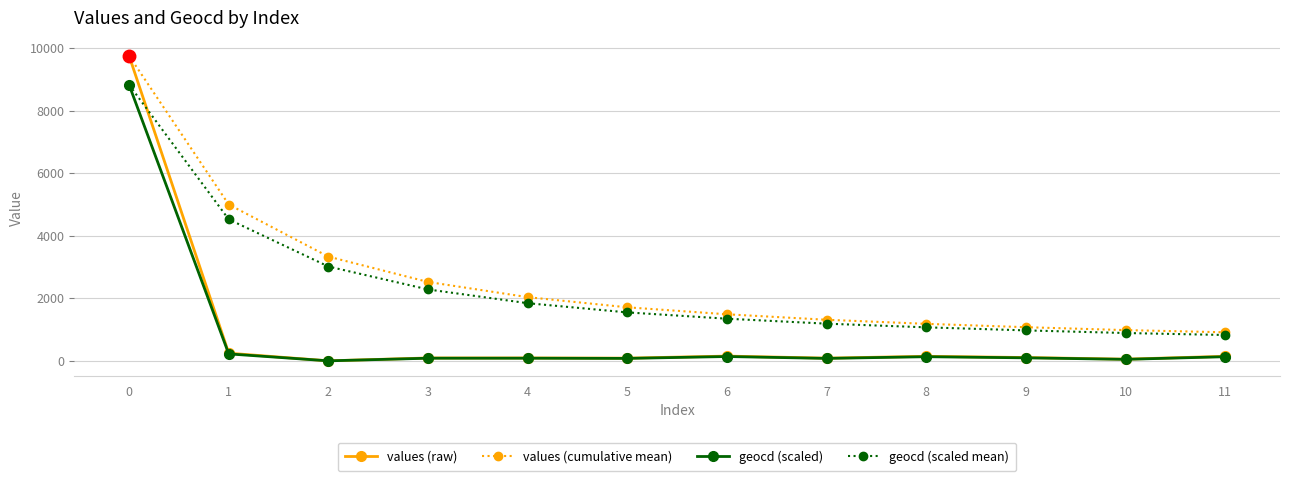

What is the lowest value of the values (cumulative mean) series?

913.0